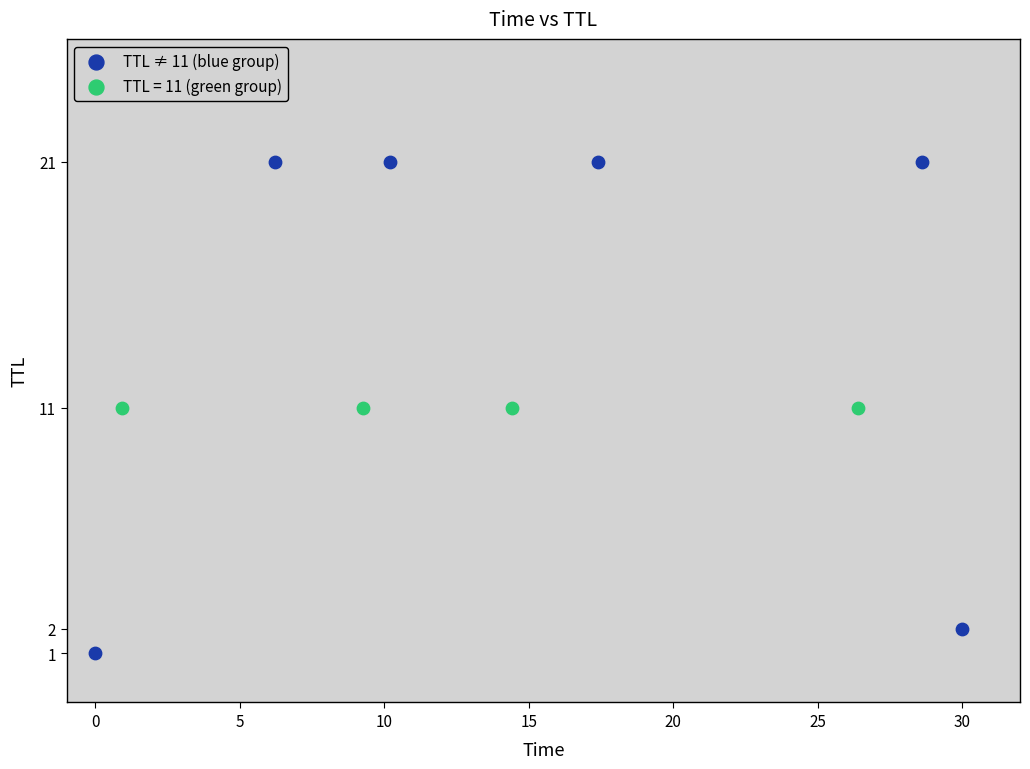

Which series reaches the maximum Y coordinate?

TTL ≠ 11 (blue group)